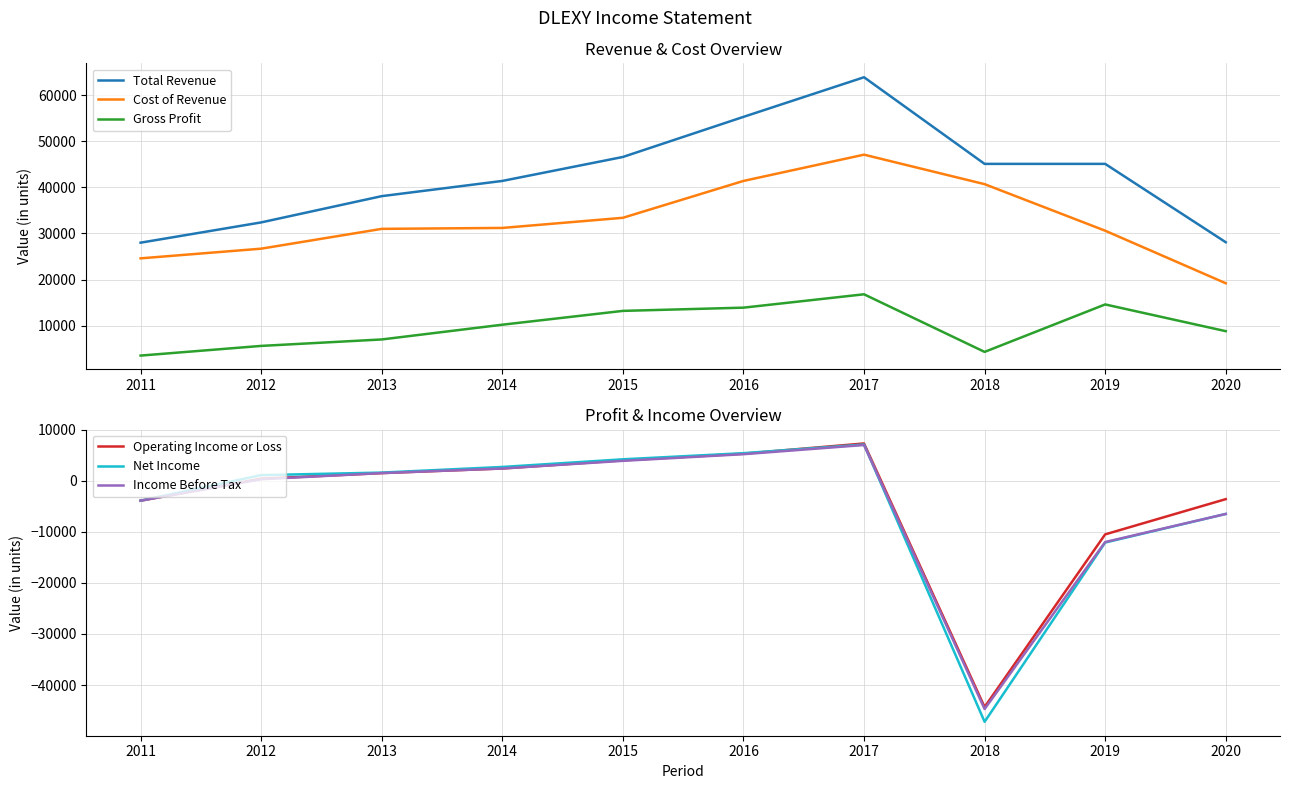

What is the difference between the maximum and minimum values in the Total Revenue series?

35900